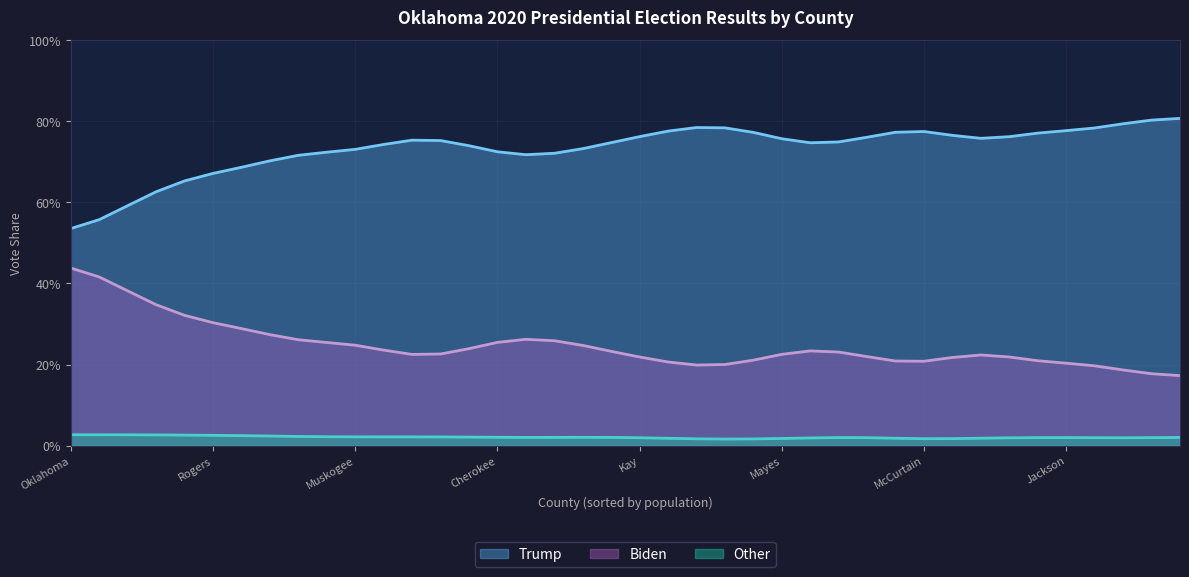

Is it true that Trump equals 0.8 at Grady?

True